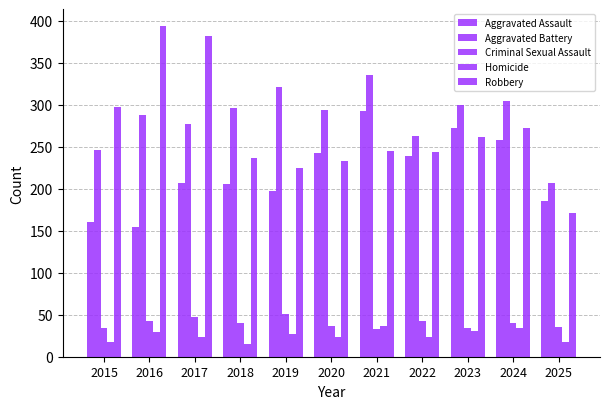

The value of Homicide at 2018 is 4. True or false?

False